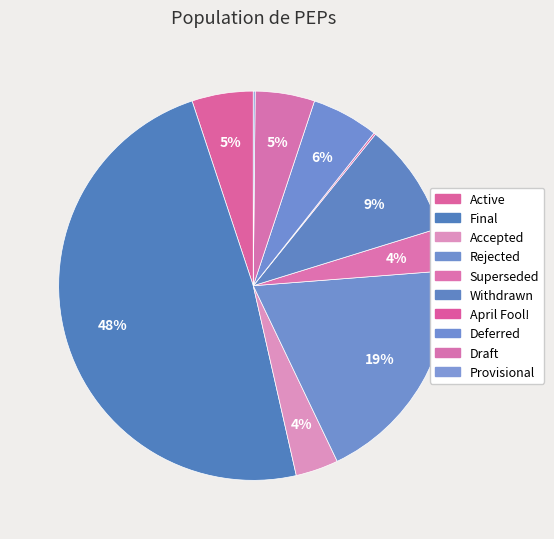

Does April Fool! represent more than half of the total?

No